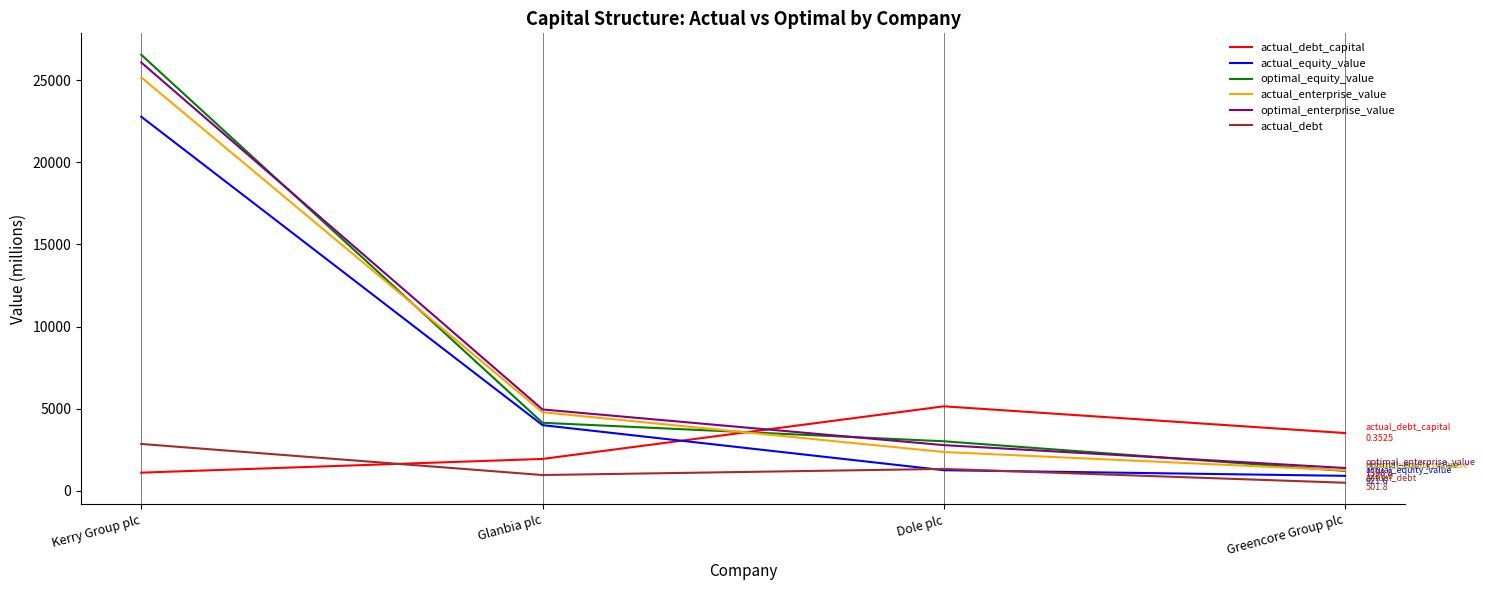

List the series in order of their peak value, lowest first.

actual_debt, actual_debt_capital, actual_equity_value, actual_enterprise_value, optimal_enterprise_value, optimal_equity_value